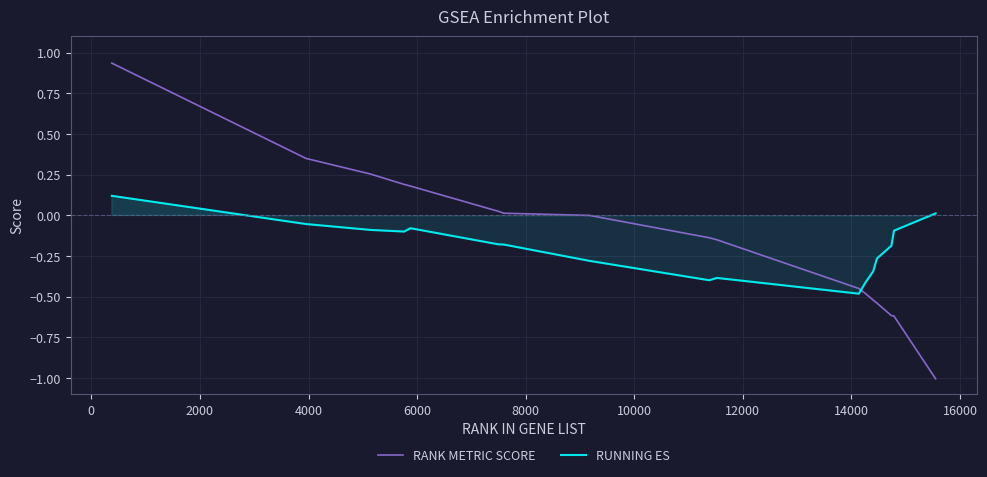

How many negative values does the RANK METRIC SCORE series have?

9